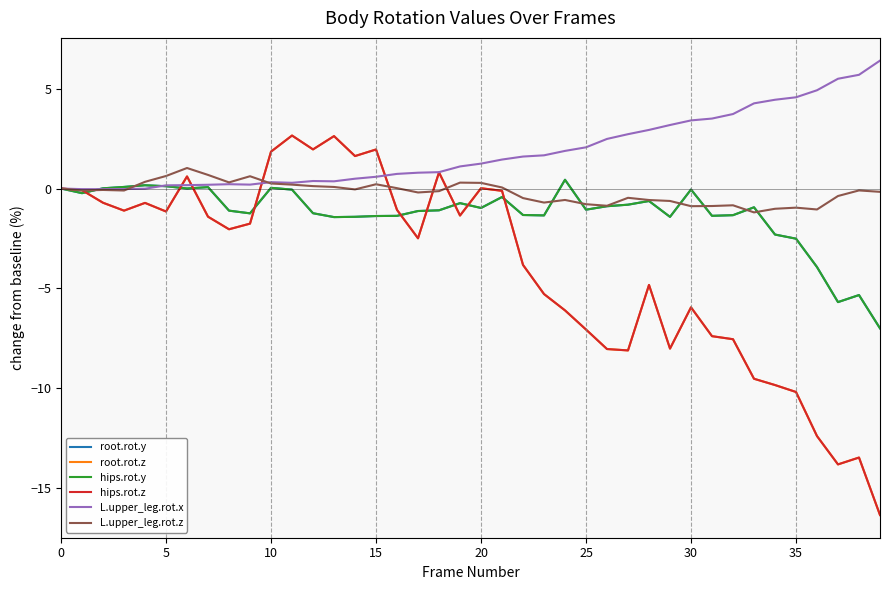

True or false: hips.rot.y and root.rot.y cross at least once.

False